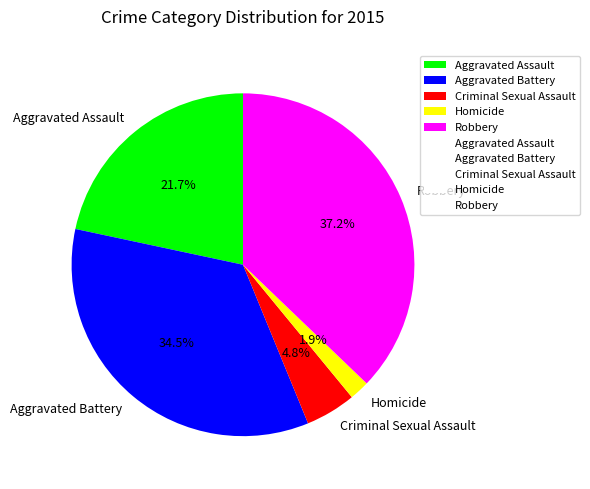

Is there a majority slice in this chart?

No